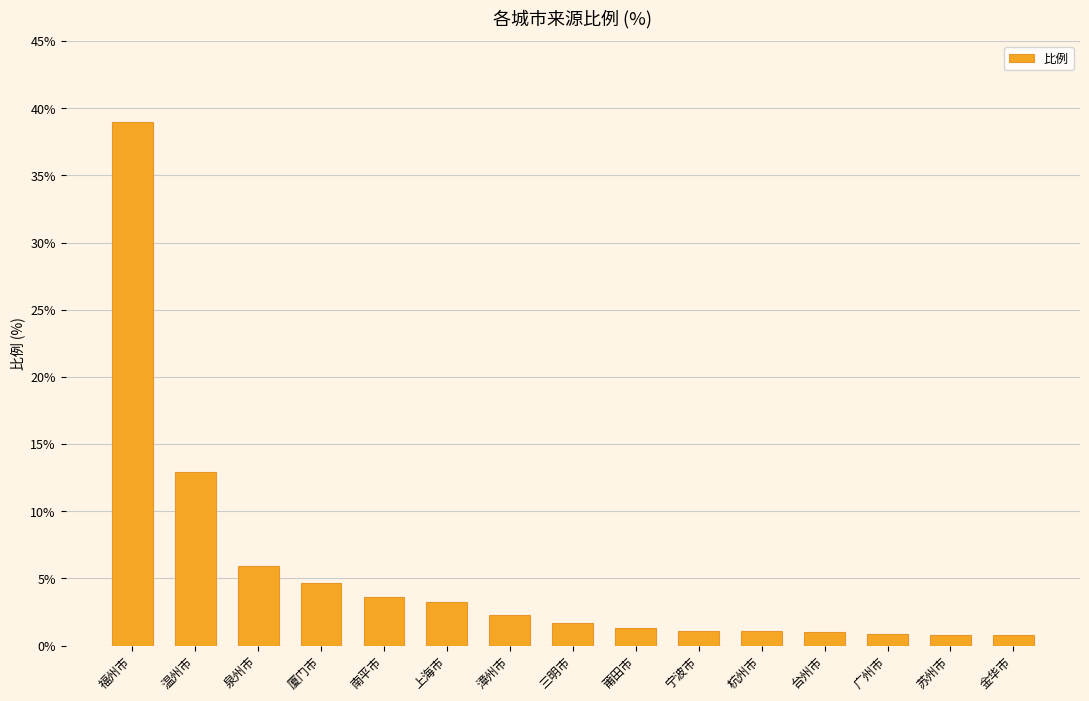

The value at 漳州市 is 2.2. True or false?

True